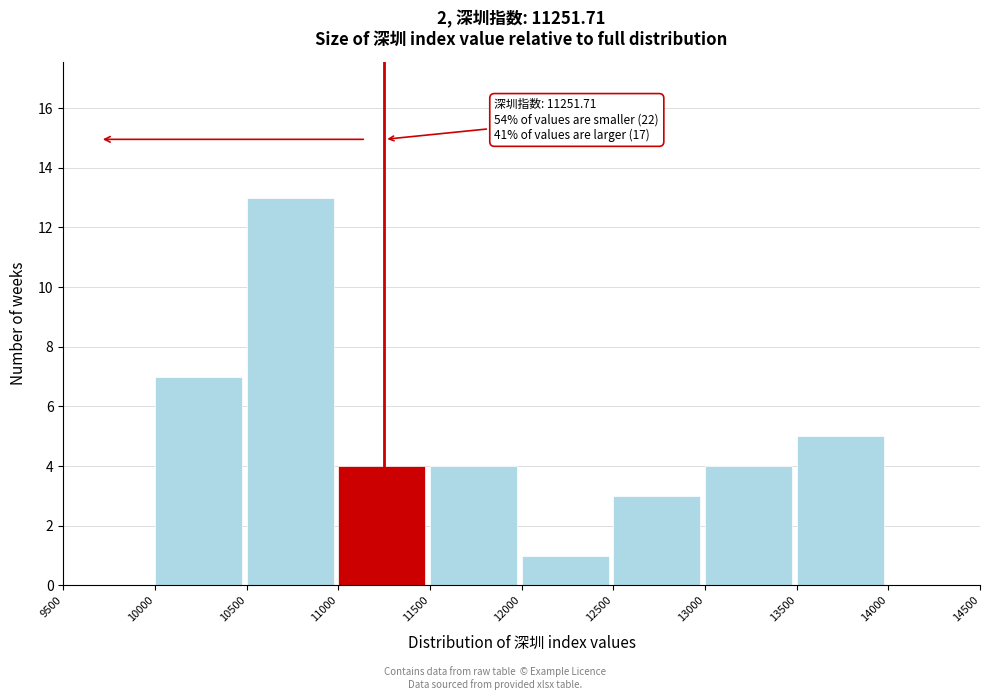

Which range on the x-axis has the tallest bar?

10500 to 11000